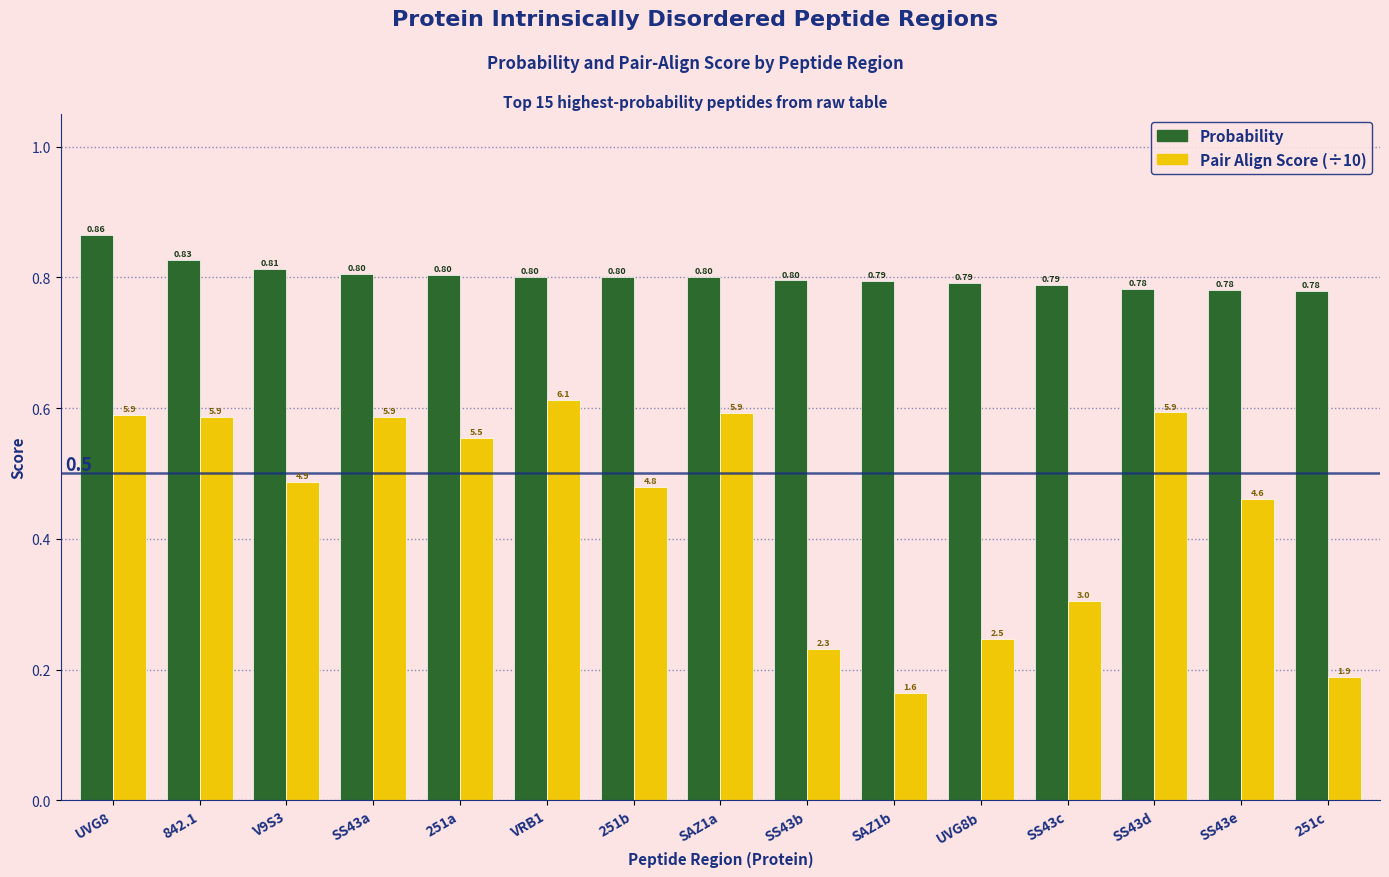

Which category has the highest value across all series?

UVG8